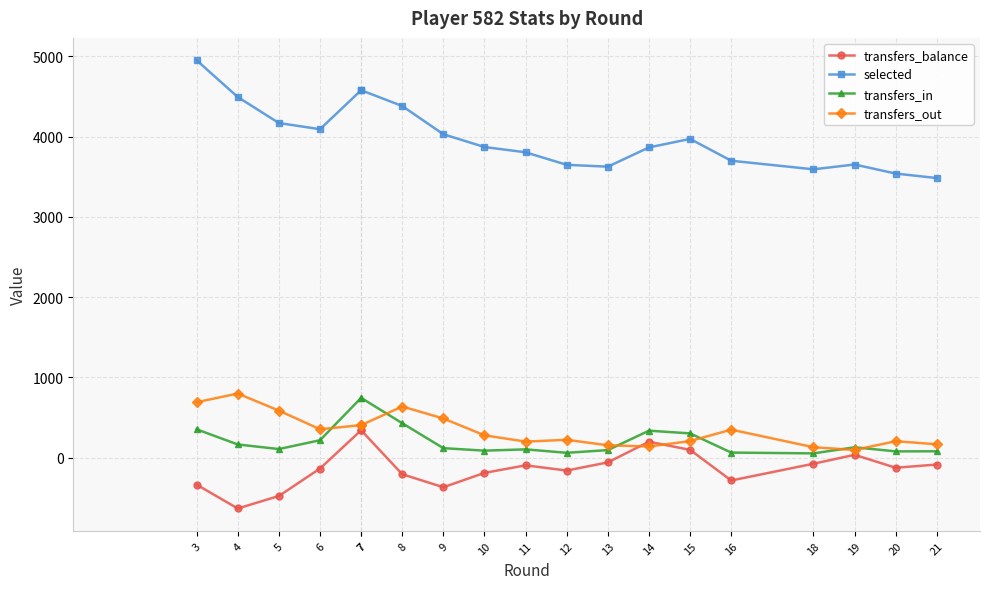

True or false: transfers_in has more than 2 points higher than both neighbors.

True